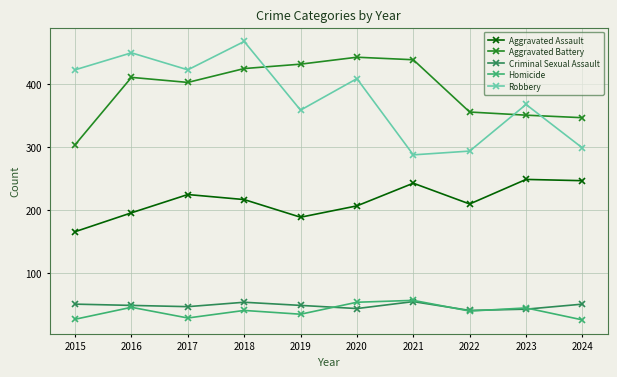

What is the minimum value for Aggravated Assault?

166